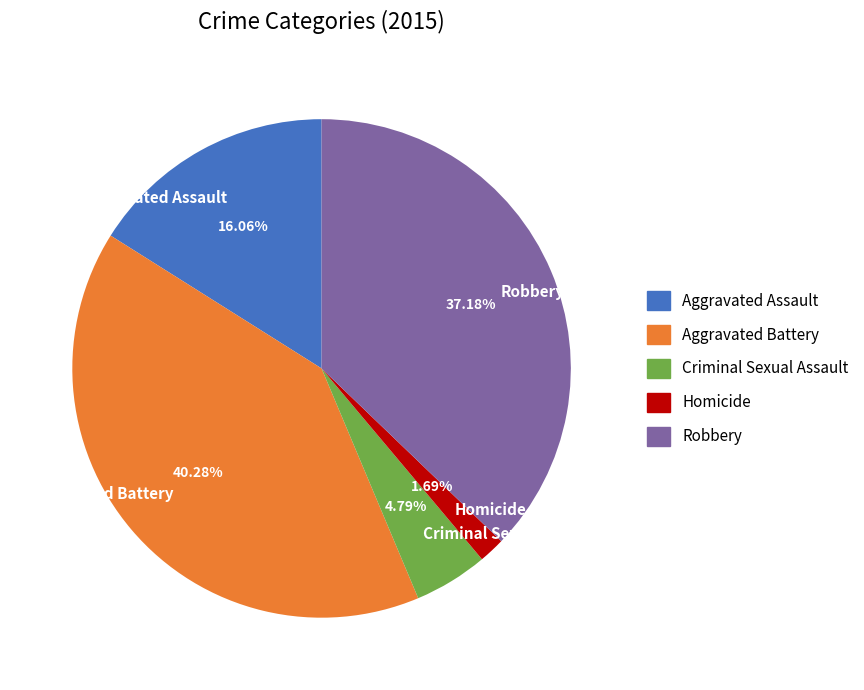

Is there any slice that represents more than half of the pie?

No